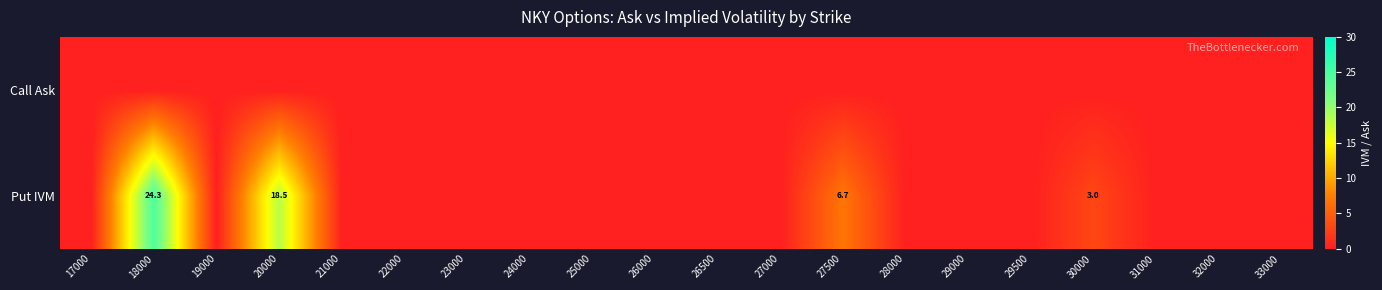

Where is Call Ask nearest to the value 0?

17000